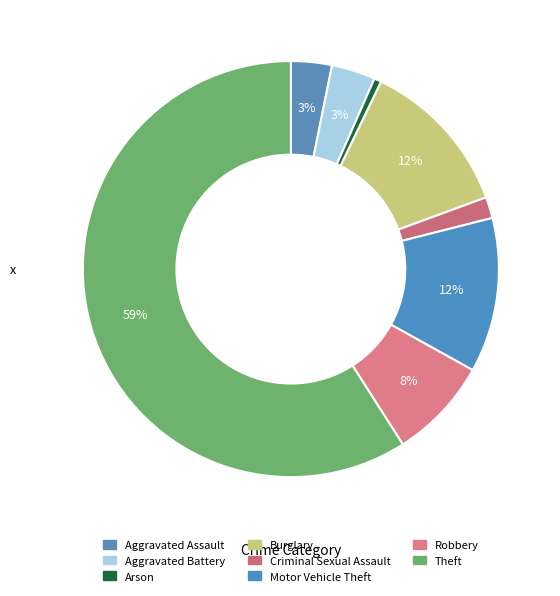

Do Theft and Criminal Sexual Assault together represent more than half of the pie?

Yes